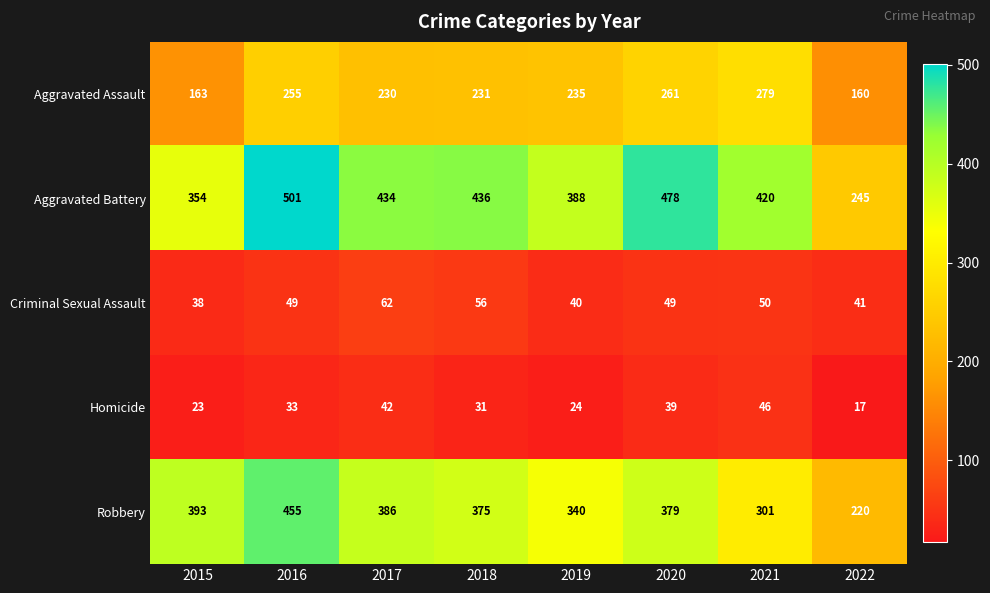

Which series has the largest range (max minus min)?

Aggravated Battery